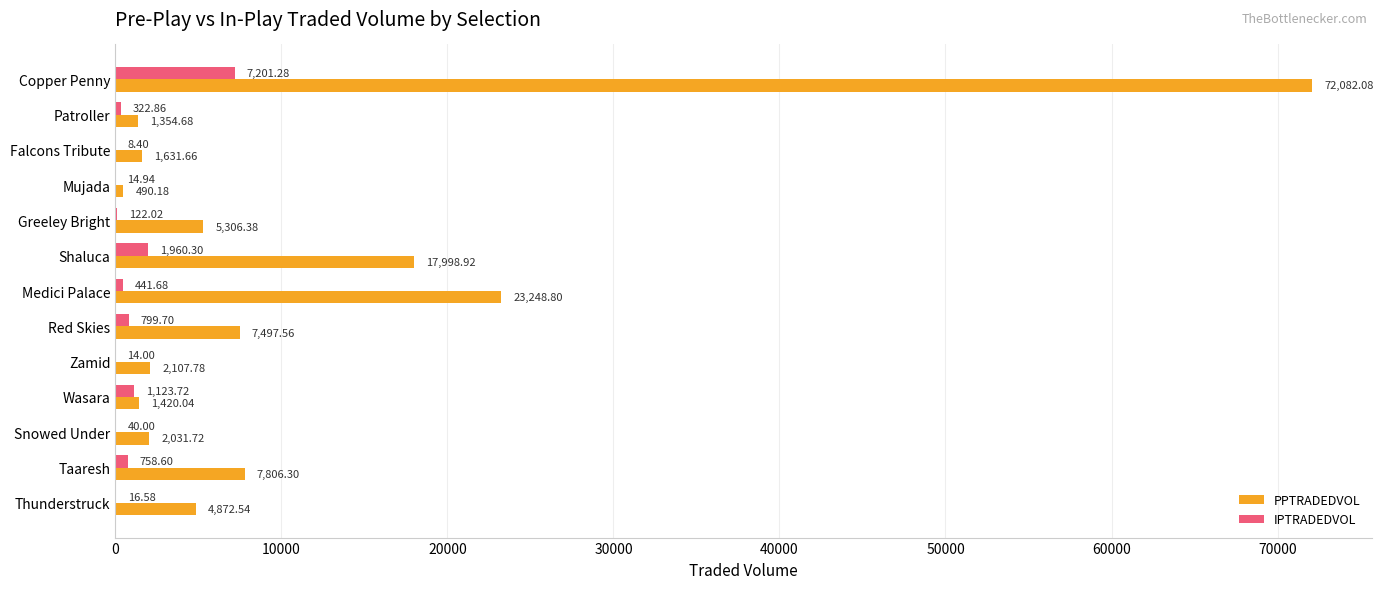

Which series has the largest total across all categories?

PPTRADEDVOL